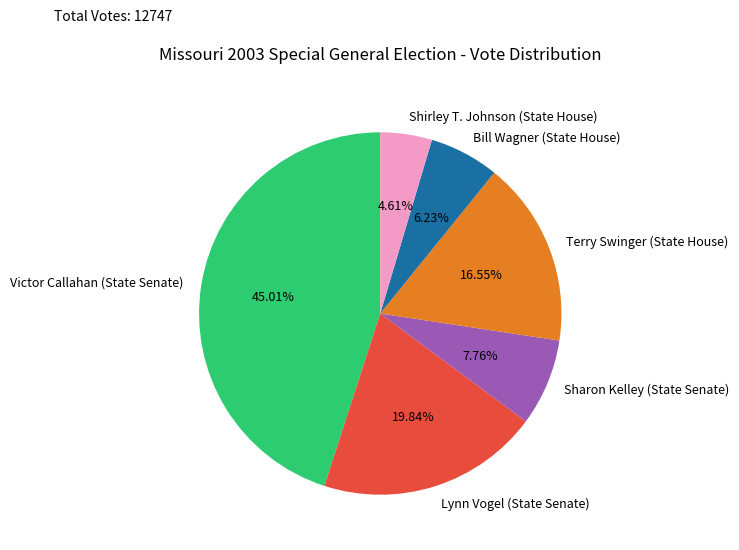

Is there a majority slice in this chart?

No